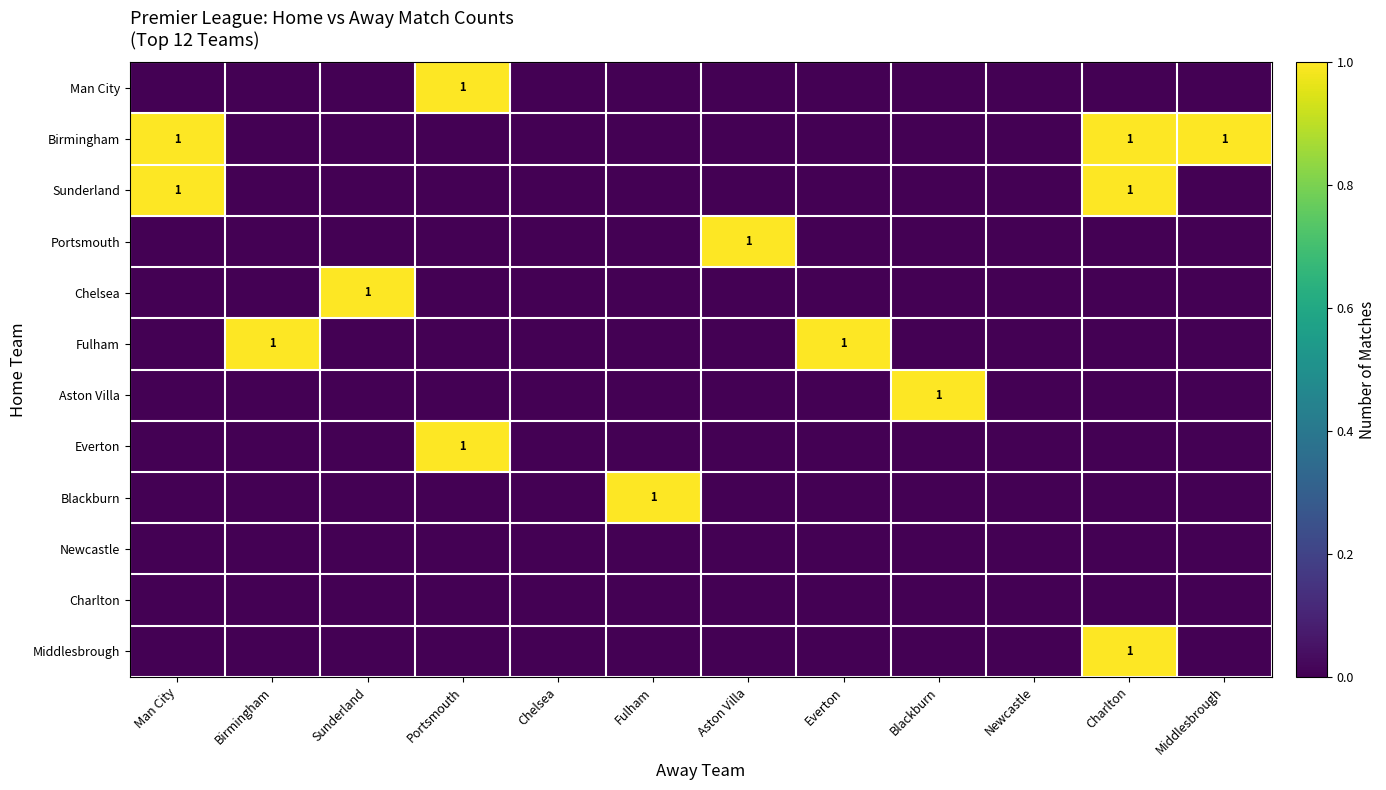

Rank the series by their maximum value, from highest to lowest.

Man City, Birmingham, Sunderland, Portsmouth, Chelsea, Fulham, Aston Villa, Everton, Blackburn, Middlesbrough, Newcastle, Charlton